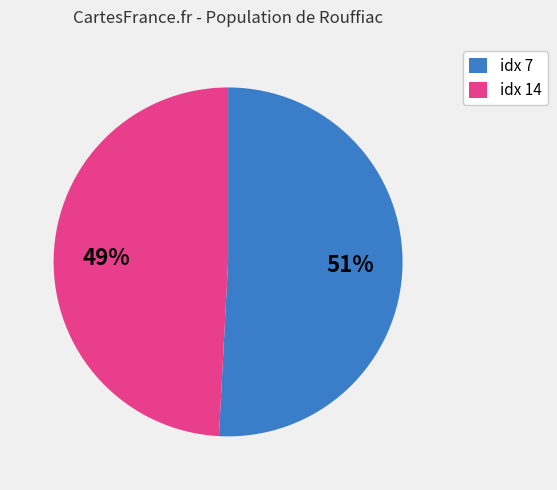

To the nearest percent, what is the average slice percentage?

50%